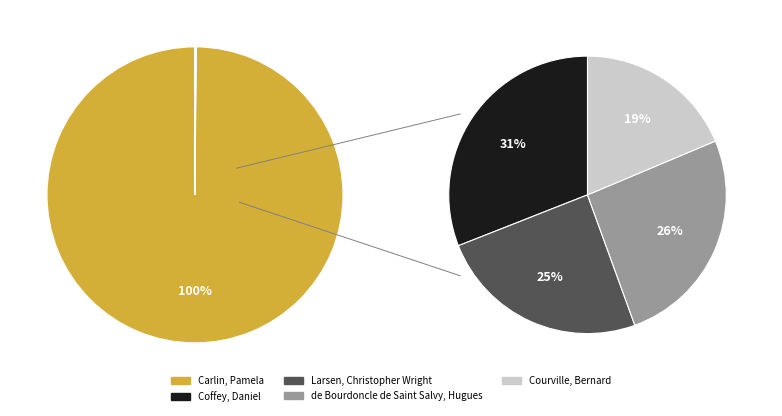

Which category has the smallest portion of the pie?

Courville, Bernard